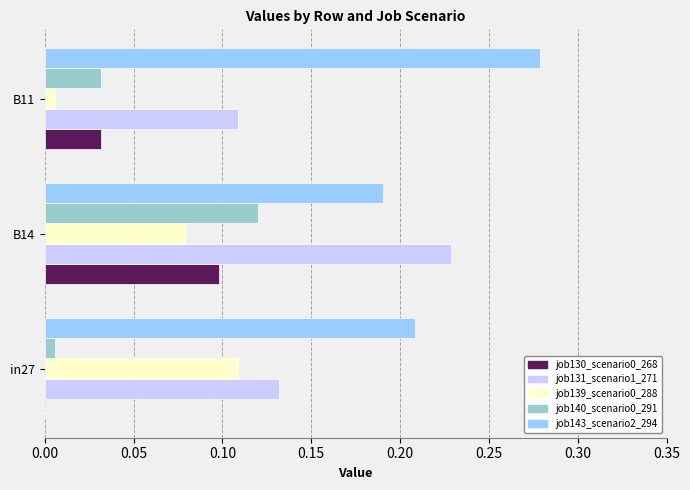

How many job131_scenario1_271 values are between 0 and 1?

3